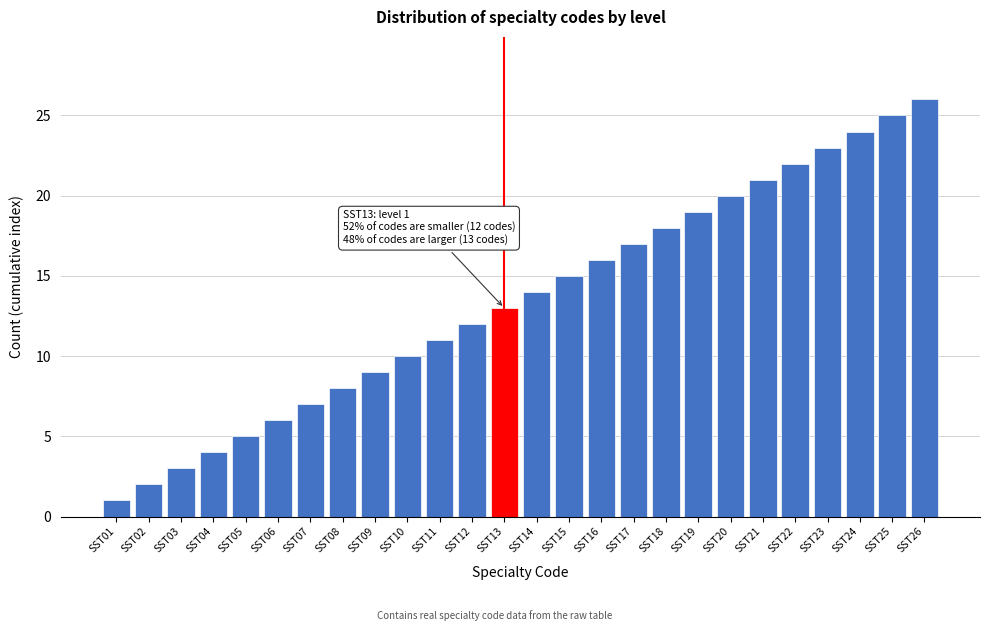

At which category does the chart reach its minimum across all series?

SST01